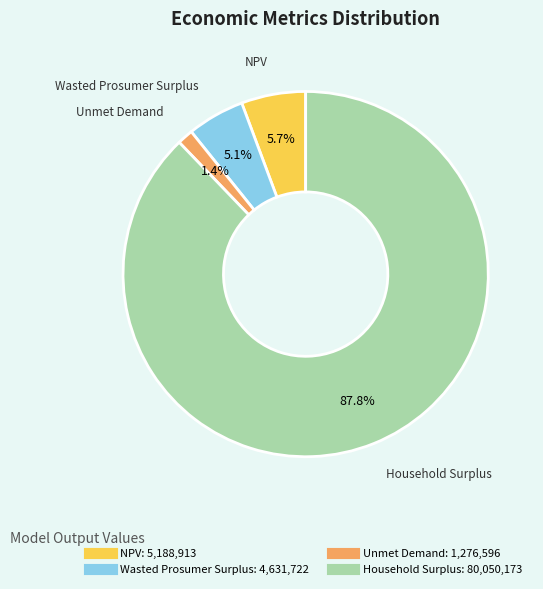

Which has a higher value, Wasted Prosumer Surplus or Household Surplus?

Household Surplus